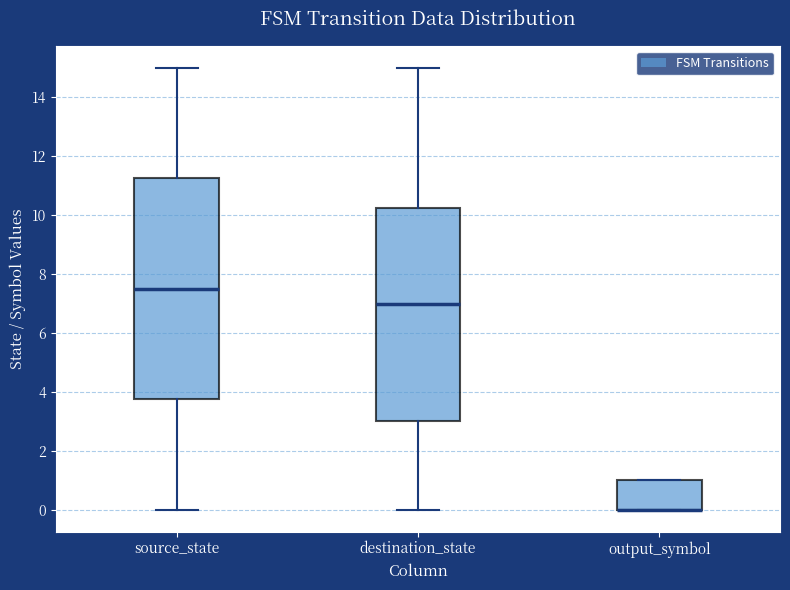

Reading left to right, transcribe this box plot: for each box, give where its median line is, the range the box spans, and where its two whiskers end, as read against the y-axis. The values are not printed on the chart, so give them approximately, as read against the axis.

source_state: median 7.6, box 3.8 to 11.2, whiskers 0.0 to 15.0
destination_state: median 7.0, box 3.0 to 10.2, whiskers 0.0 to 15.0
output_symbol: median 0.0 (drawn on the box's lower edge), box 0.0 to 1.0, whiskers 0.0 to 1.0